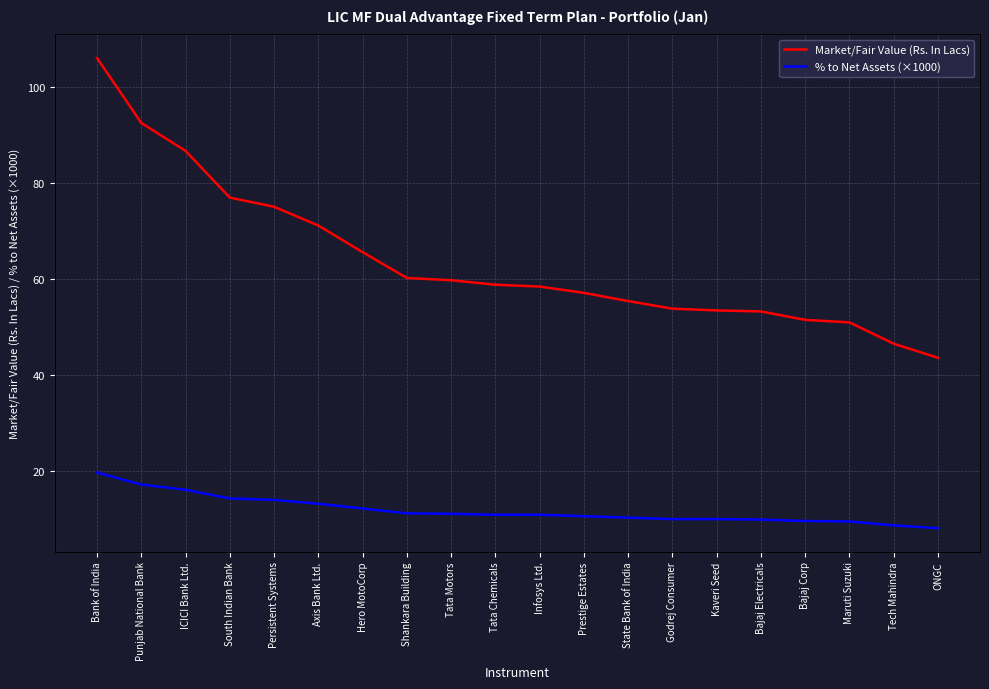

Reading left to right, list all the values displayed in this chart.

Market/Fair Value (Rs. In Lacs): Bank of India=106.0	Punjab National Bank=92.5	ICICI Bank Ltd.=86.7	South Indian Bank=77.0	Persistent Systems=75.0	Axis Bank Ltd.=71.1	Hero MotoCorp=65.6	Shankara Building=60.2	Tata Motors=59.8	Tata Chemicals=58.8	Infosys Ltd.=58.4	Prestige Estates=57.1	State Bank of India=55.4	Godrej Consumer=53.8	Kaveri Seed=53.5	Bajaj Electricals=53.2	Bajaj Corp=51.5	Maruti Suzuki=51.0	Tech Mahindra=46.5	ONGC=43.6
% to Net Assets (×1000): Bank of India=19.7	Punjab National Bank=17.2	ICICI Bank Ltd.=16.1	South Indian Bank=14.3	Persistent Systems=14.0	Axis Bank Ltd.=13.2	Hero MotoCorp=12.2	Shankara Building=11.2	Tata Motors=11.1	Tata Chemicals=10.9	Infosys Ltd.=10.9	Prestige Estates=10.6	State Bank of India=10.3	Godrej Consumer=10.0	Kaveri Seed=10.0	Bajaj Electricals=9.9	Bajaj Corp=9.6	Maruti Suzuki=9.5	Tech Mahindra=8.7	ONGC=8.1